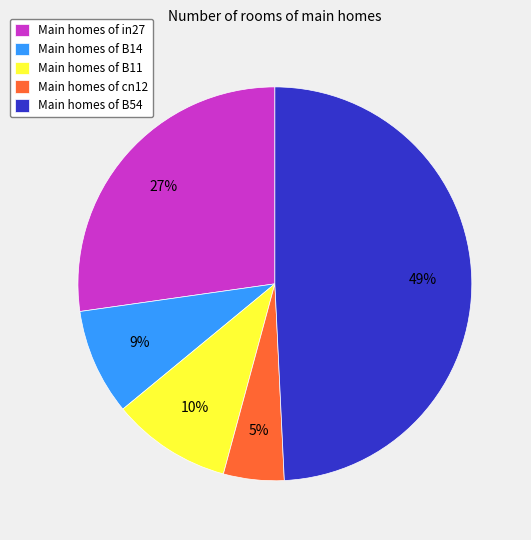

Which slice is the smallest?

Main homes of cn12